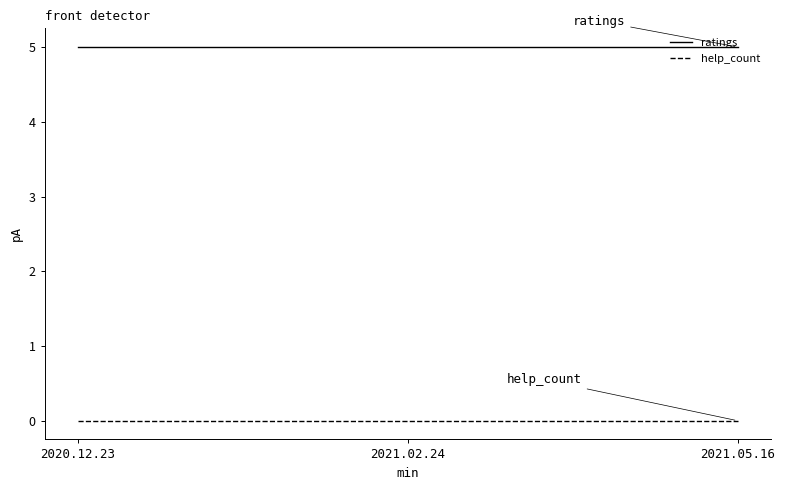

What is the minimum value for ratings?

5